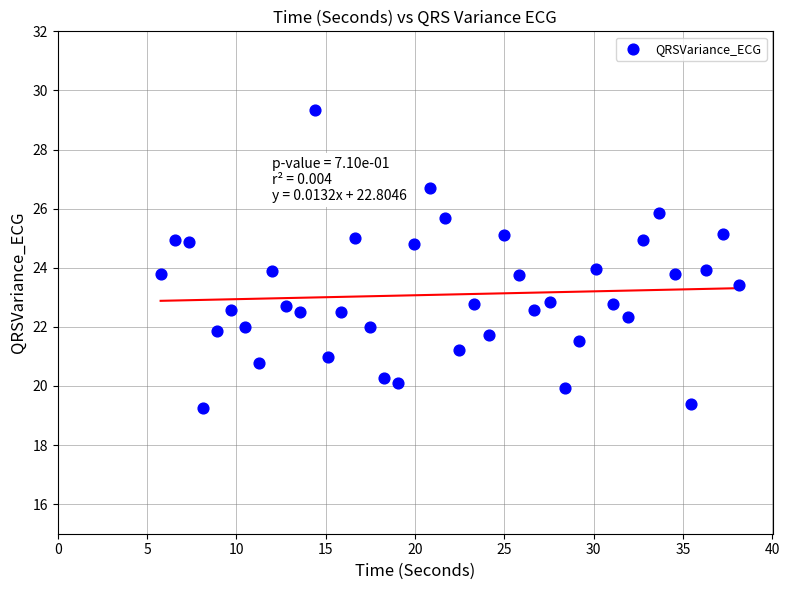

What is the range of Y values (max minus min)?

10.1